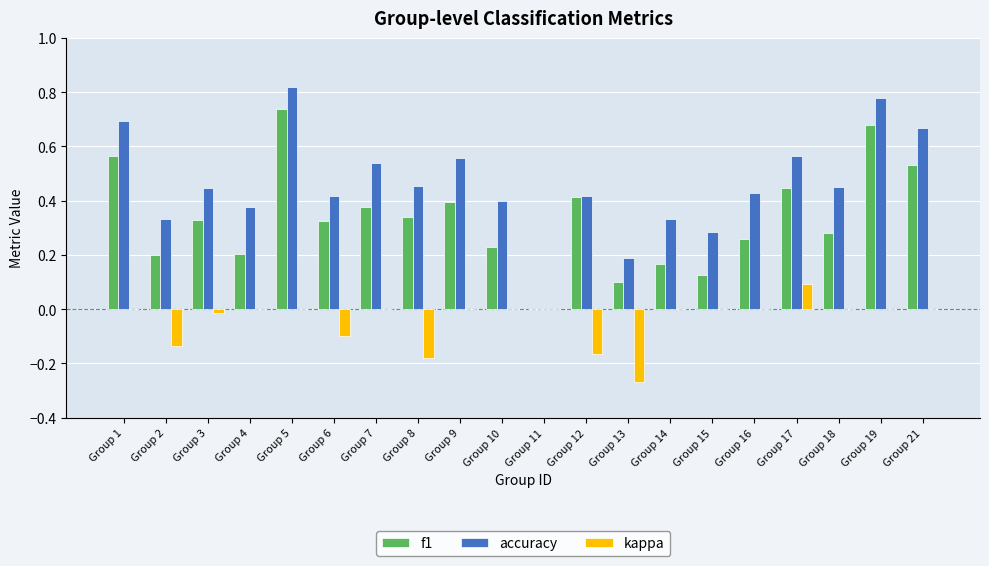

How many values in the f1 series exceed 0?

19